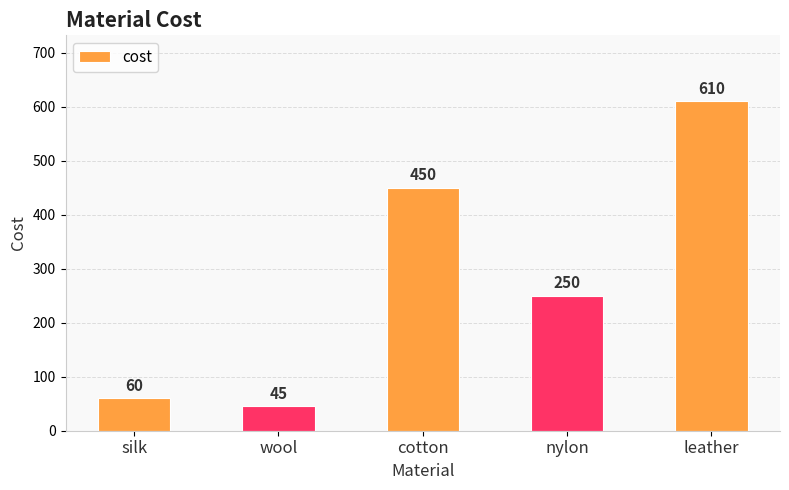

How many bars are there in total?

5